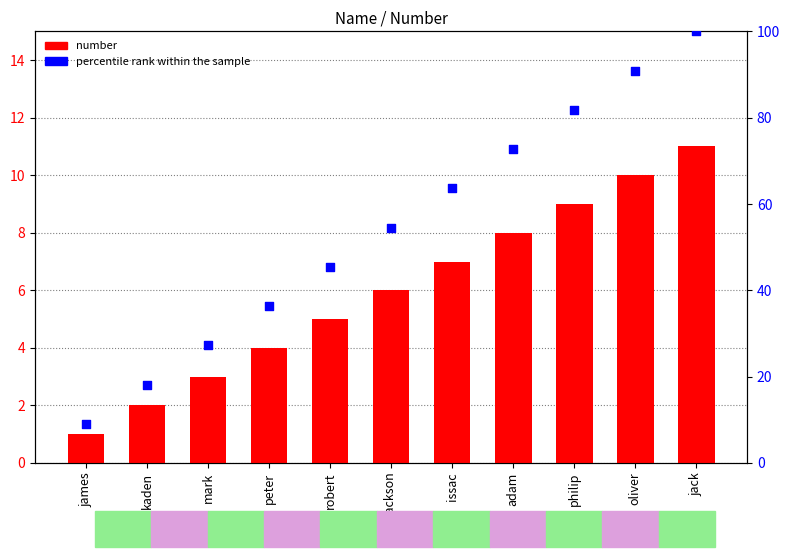

What is the total value across all series at kaden?

20.2